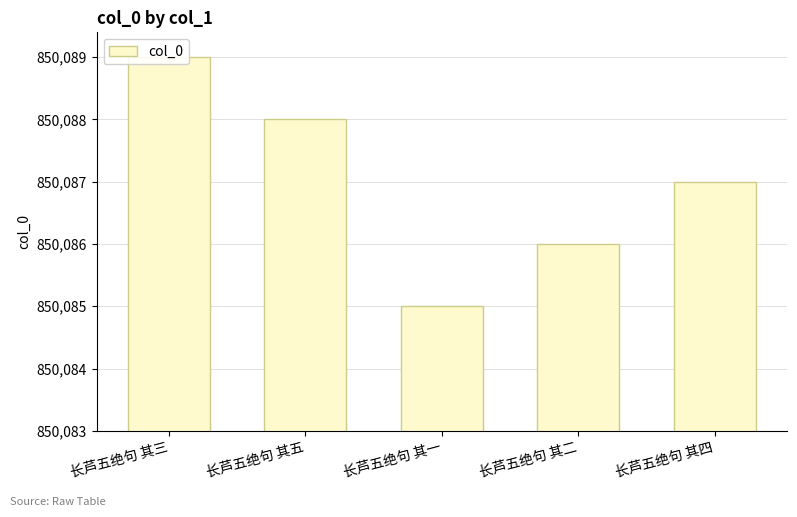

Which label corresponds to the largest value in the chart?

长芦五绝句 其三